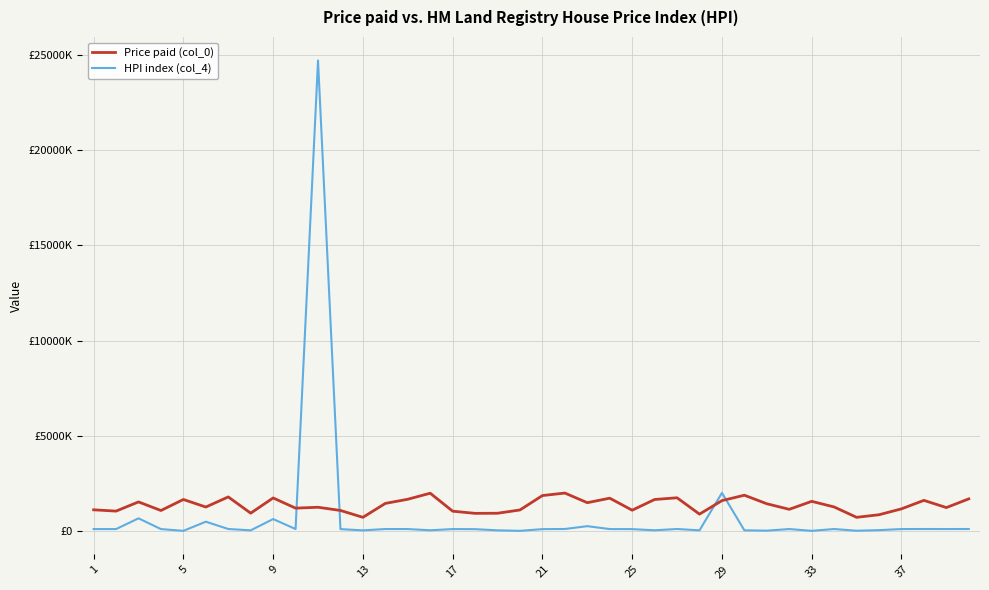

What are all the series names shown in the legend?

Price paid (col_0), HPI index (col_4)